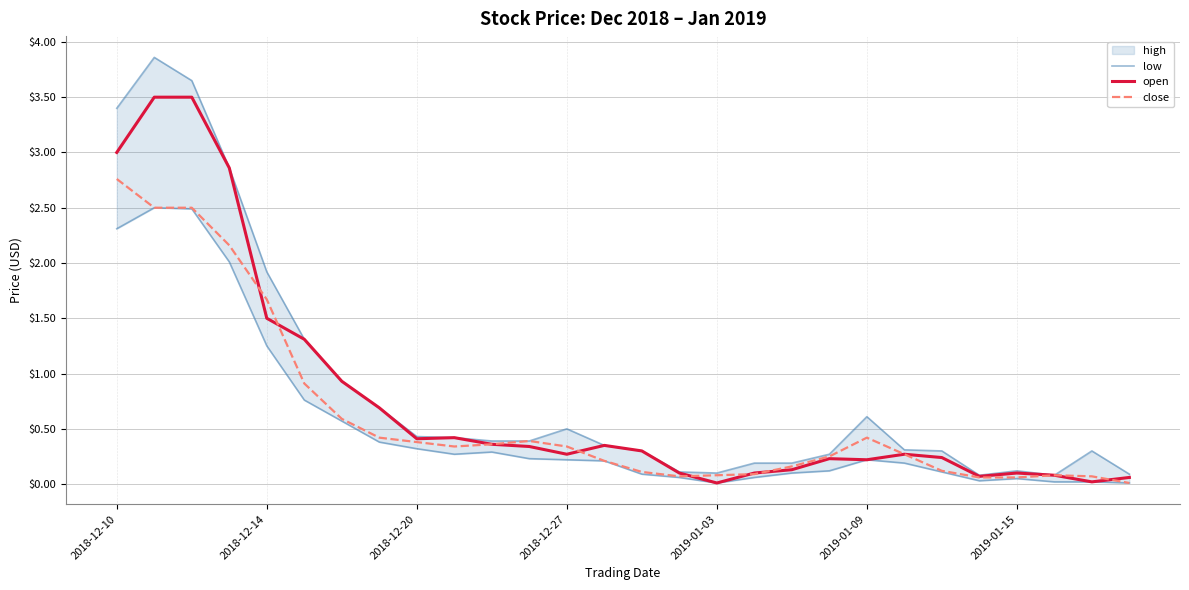

The open series shows 0.0 at 2019-01-03. True or false?

True